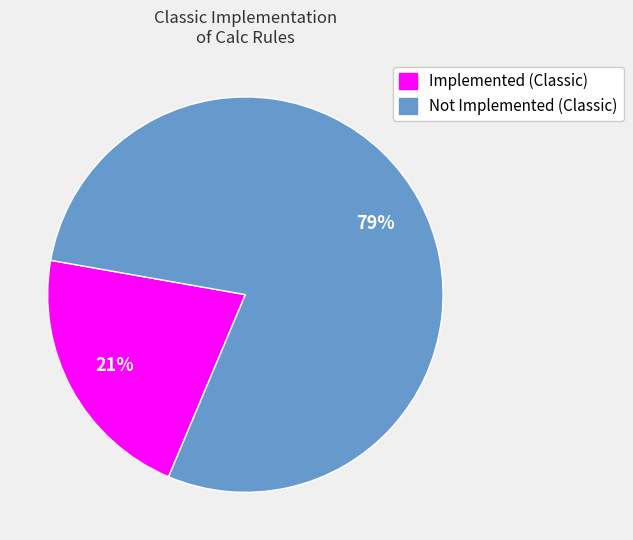

Is there a majority slice in this chart?

Yes